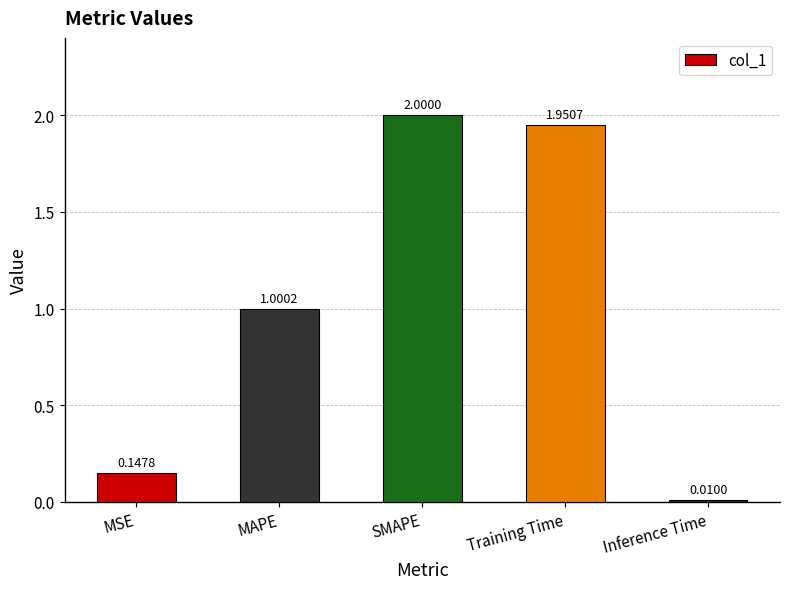

What is the label of the 4th bar from the right?

MAPE